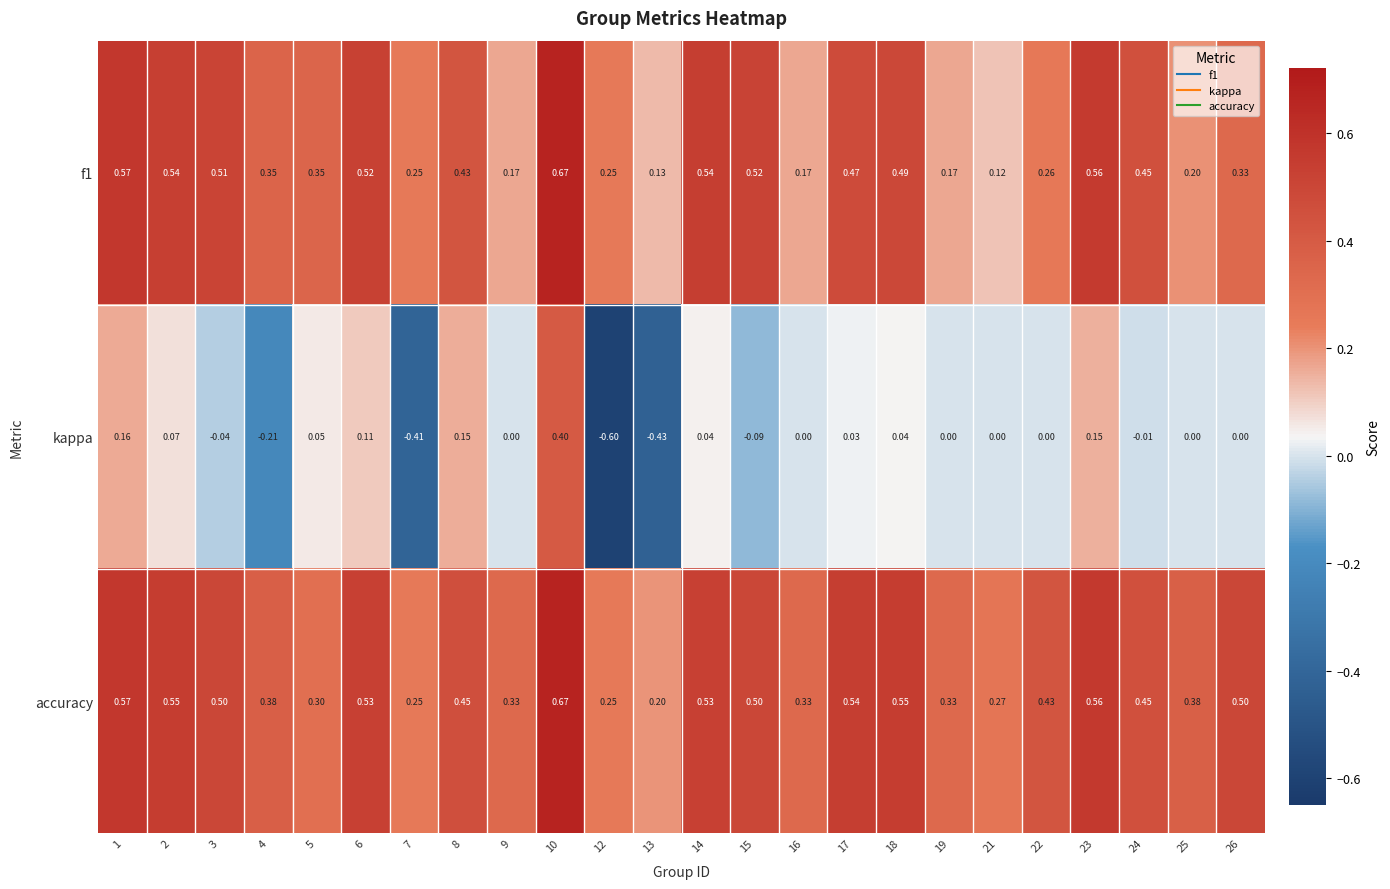

Which series changed the most between 10 and 17?

kappa